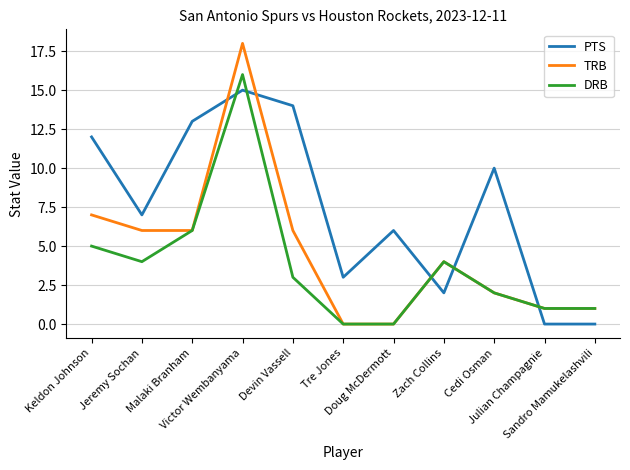

Rank the series by their average value, from lowest to highest.

DRB, TRB, PTS